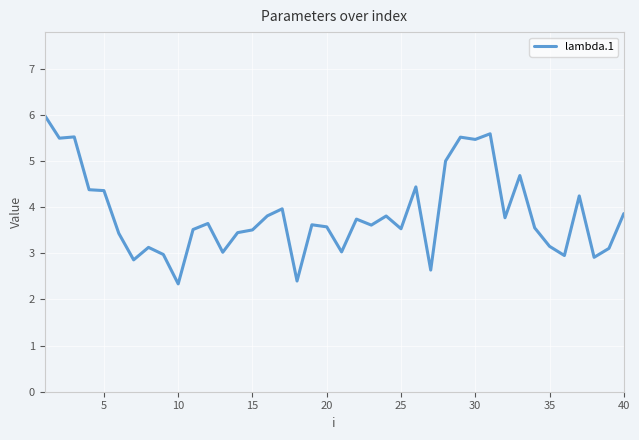

What is the difference between the maximum and minimum values?

3.7